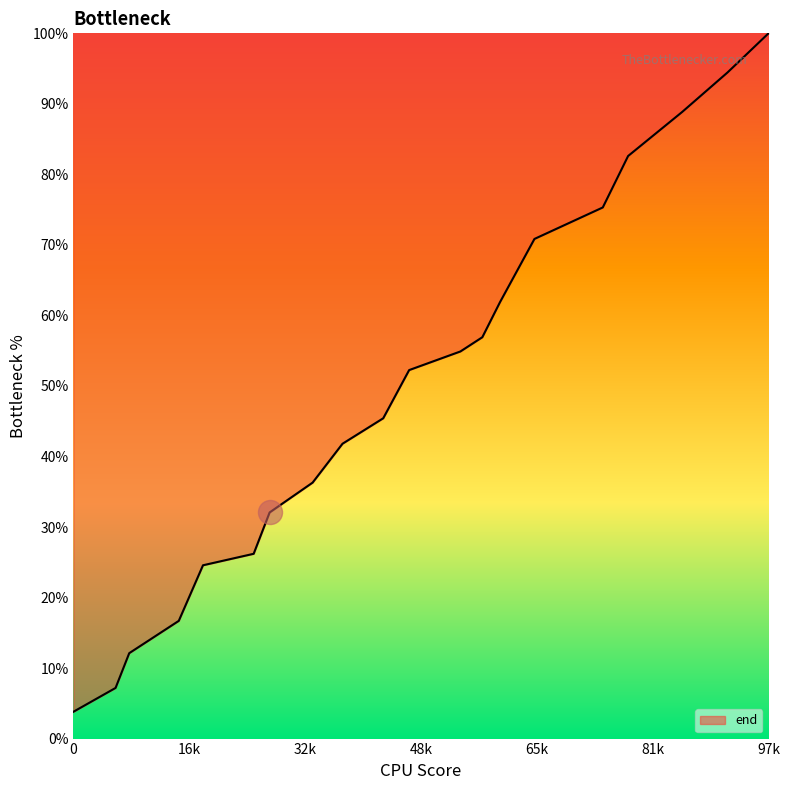

What is the difference between the maximum and minimum values?

96.2